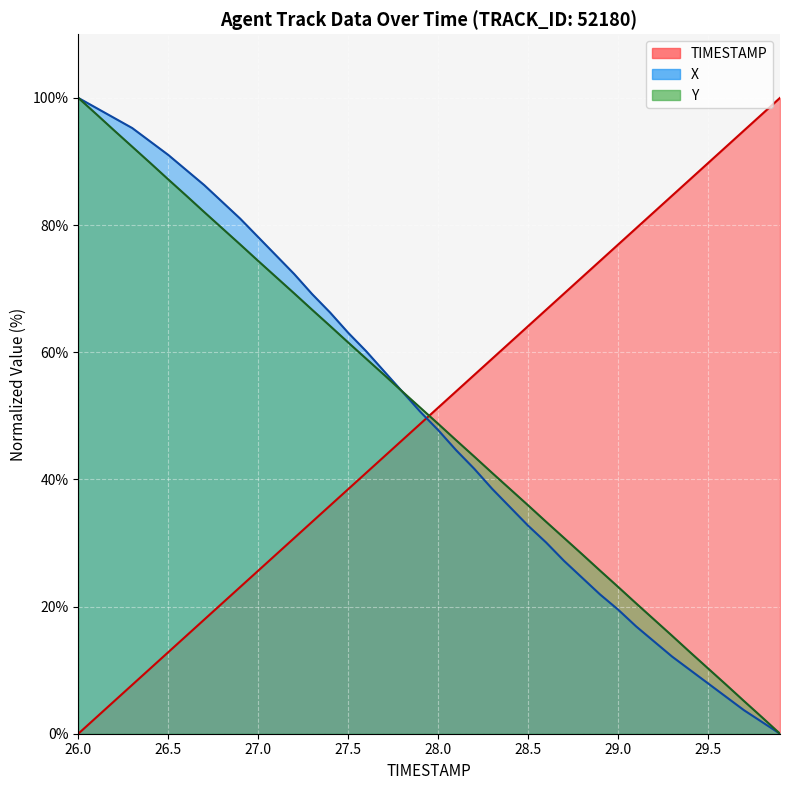

How many values in X are above zero?

39